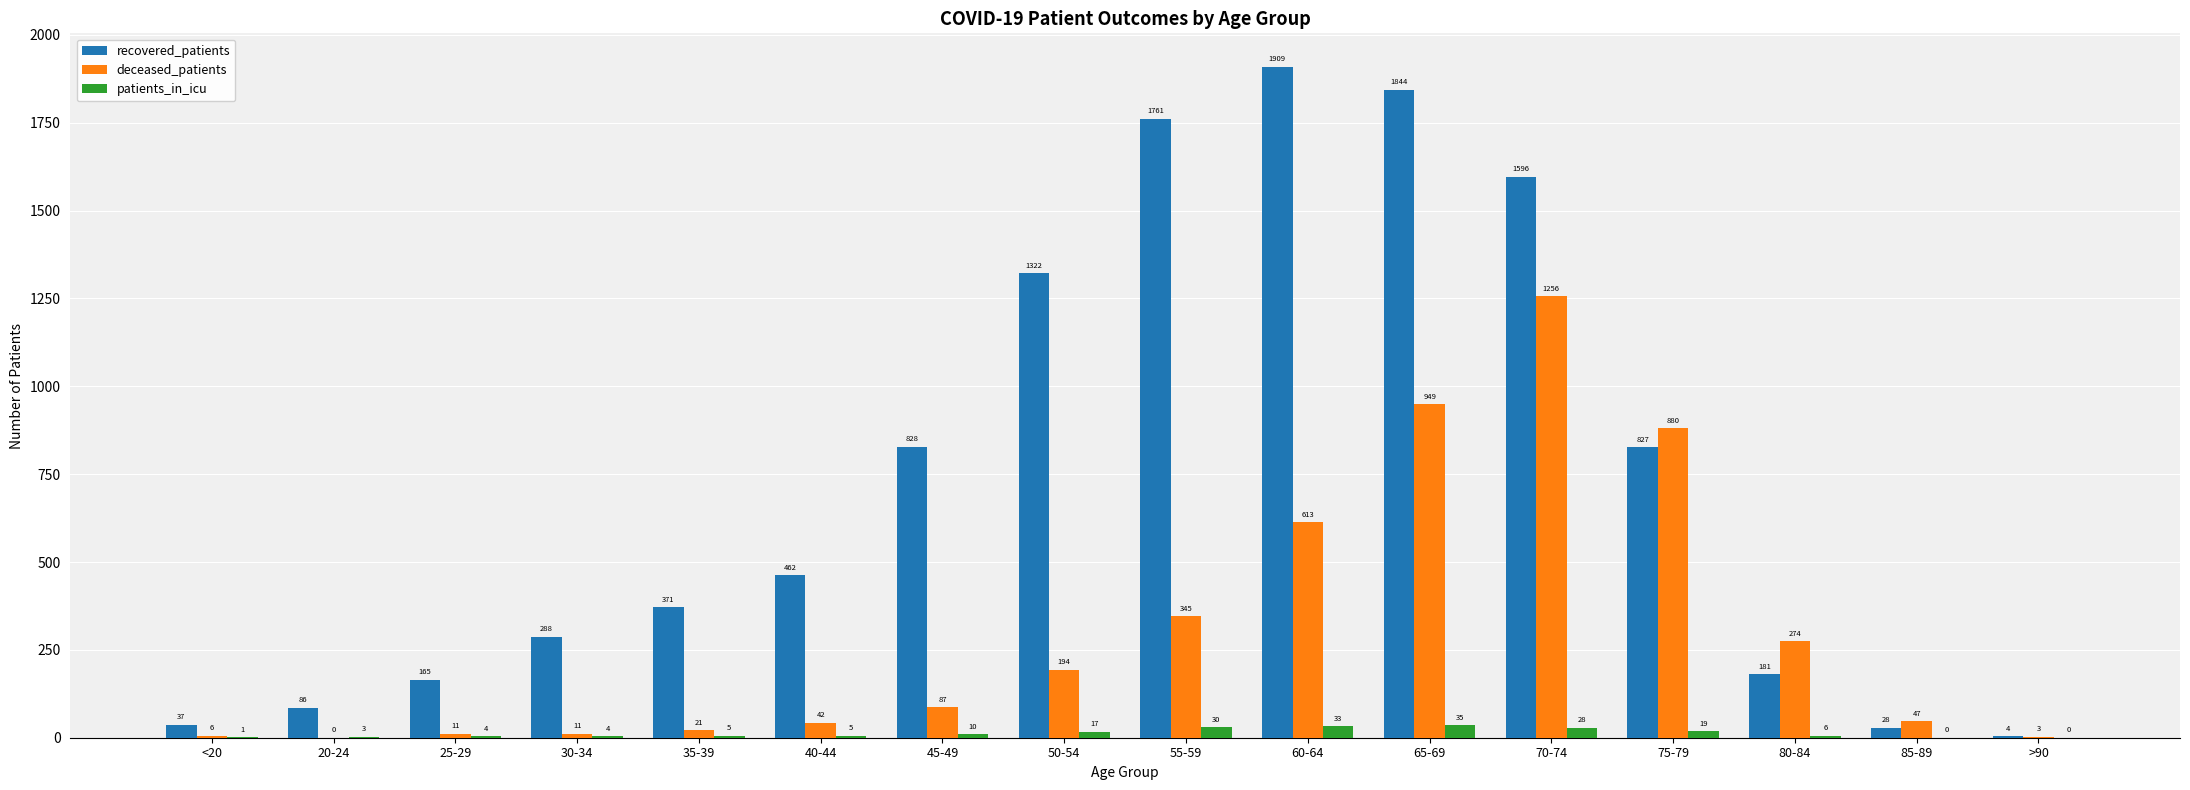

Reading right to left, extract all data points from this chart.

recovered_patients: >90=4	85-89=28	80-84=181	75-79=827	70-74=1596	65-69=1844	60-64=1909	55-59=1761	50-54=1322	45-49=828	40-44=462	35-39=371	30-34=288	25-29=165	20-24=86	<20=37
deceased_patients: >90=3	85-89=47	80-84=274	75-79=880	70-74=1256	65-69=949	60-64=613	55-59=345	50-54=194	45-49=87	40-44=42	35-39=21	30-34=11	25-29=11	20-24=0	<20=6
patients_in_icu: >90=0	85-89=0	80-84=6	75-79=19	70-74=28	65-69=35	60-64=33	55-59=30	50-54=17	45-49=10	40-44=5	35-39=5	30-34=4	25-29=4	20-24=3	<20=1